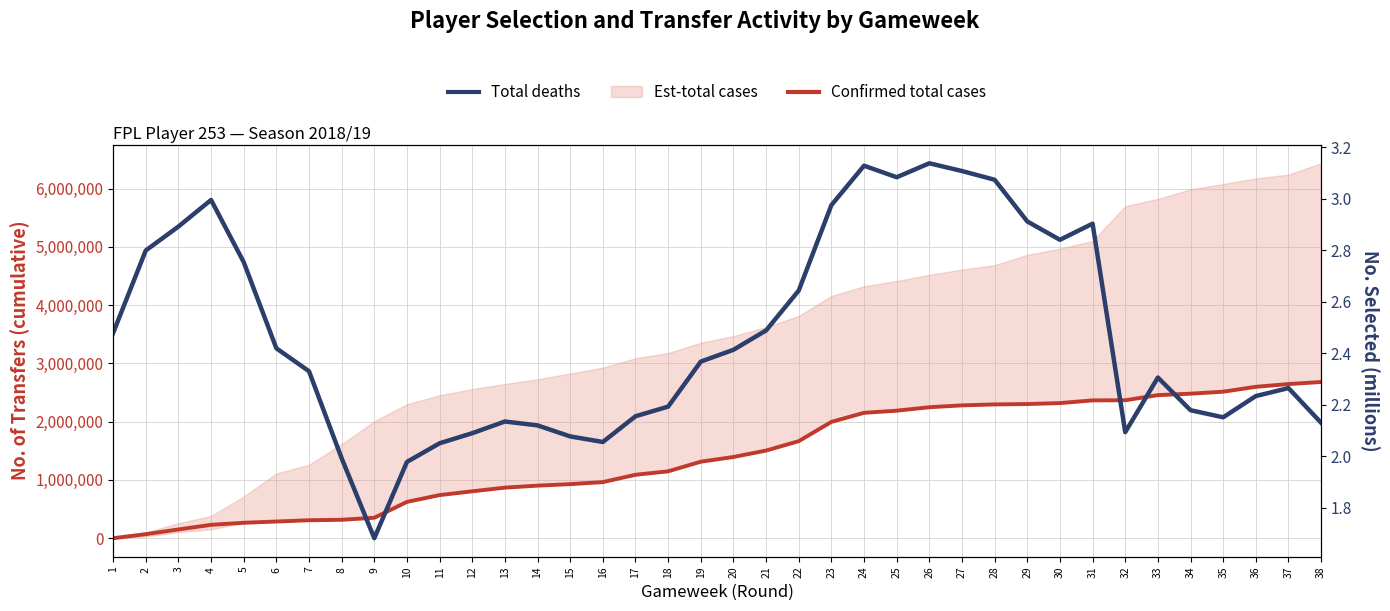

What value does the Confirmed total cases series have at 38?

2680675.0